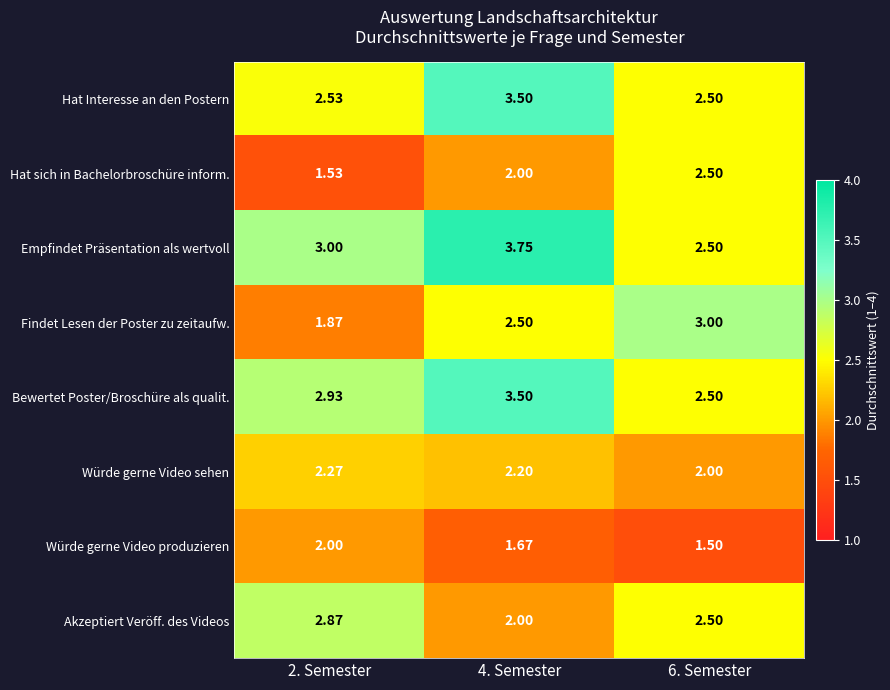

Which series changed the most between 4. Semester and 6. Semester?

Empfindet Präsentation als wertvoll